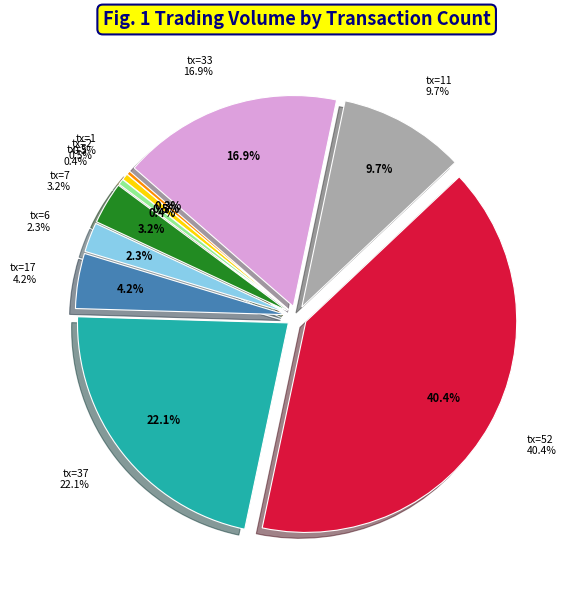

Is it true that 0 is 1% of the pie?

False